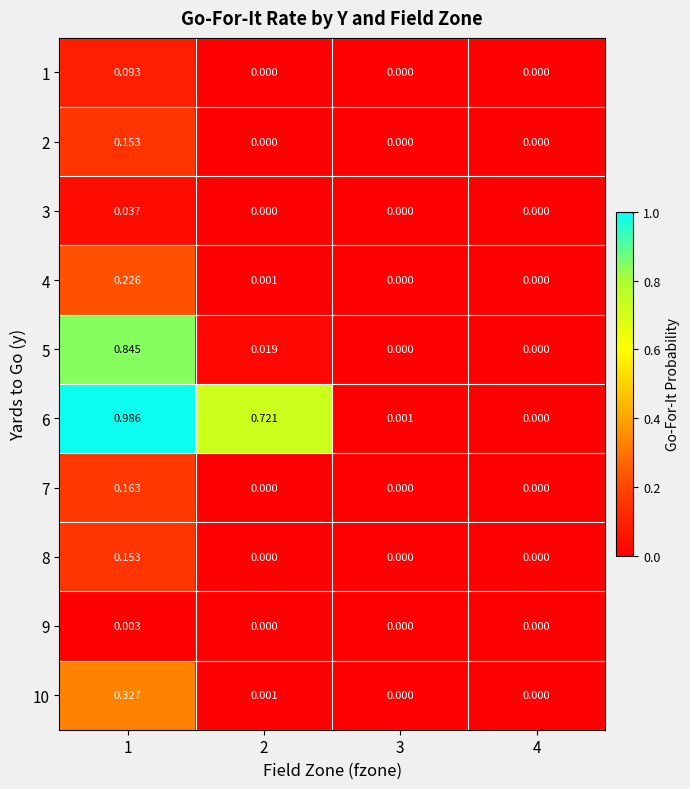

Which series has the largest total across all categories?

6